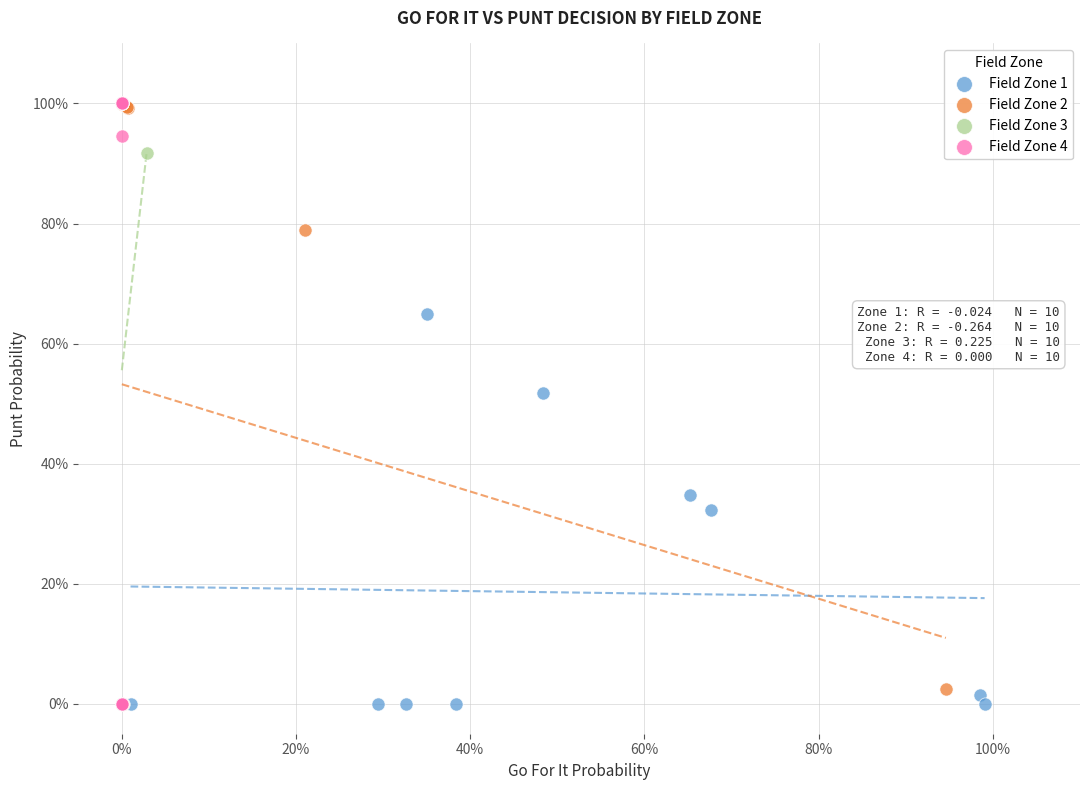

What are all the series names shown in the legend?

Field Zone 1, Field Zone 2, Field Zone 3, Field Zone 4